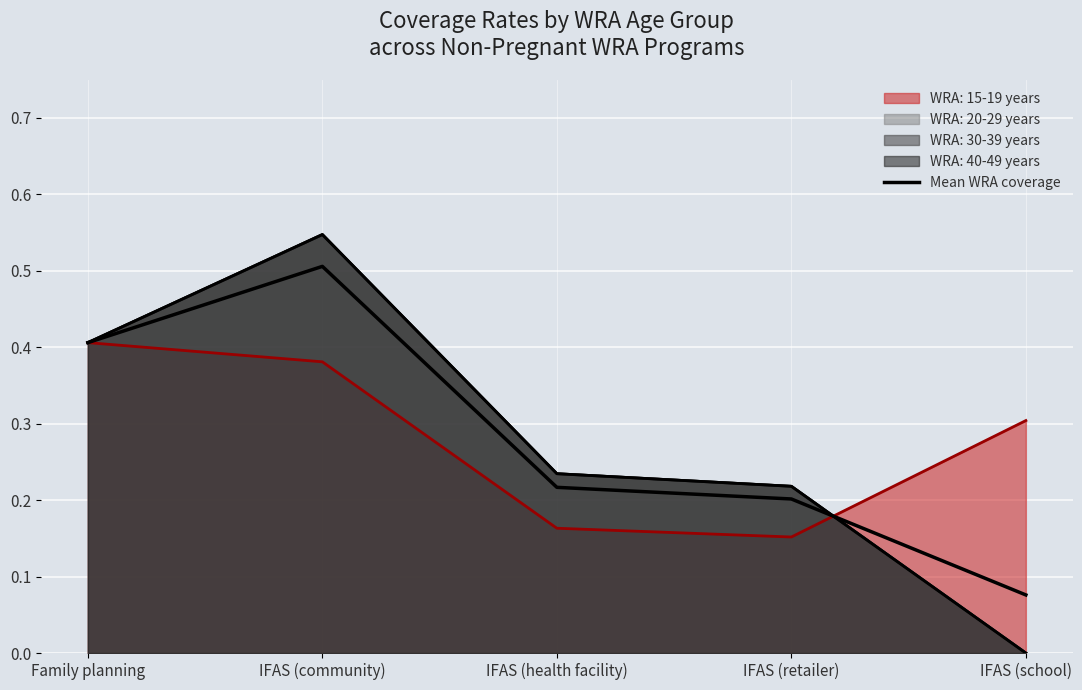

Reading left to right, list all the values displayed in this chart.

Family planning=0.4	IFAS (community)=0.5	IFAS (health facility)=0.2	IFAS (retailer)=0.2	IFAS (school)=0.1